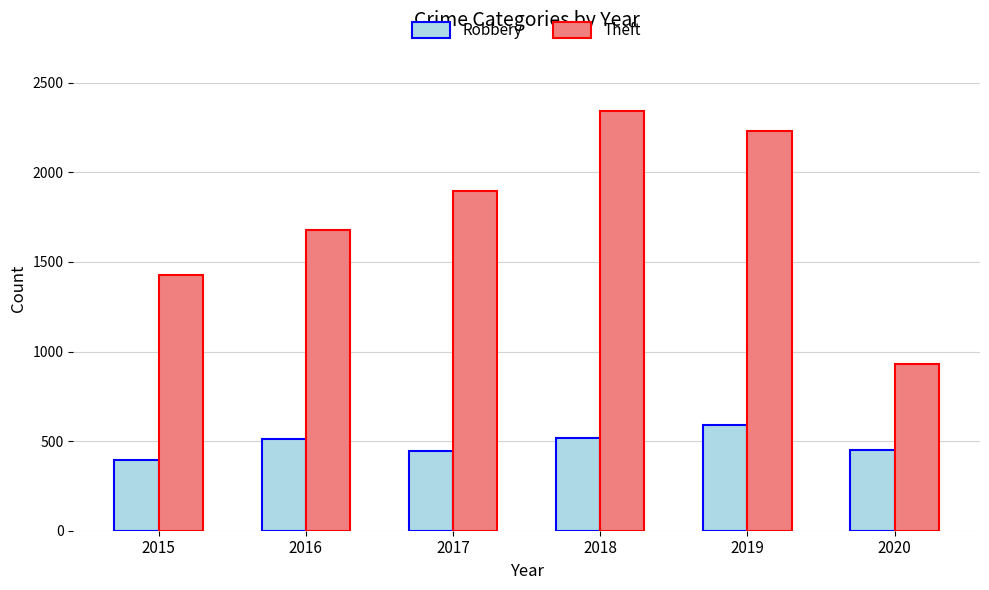

Which series changed the most between 2015 and 2018?

Theft